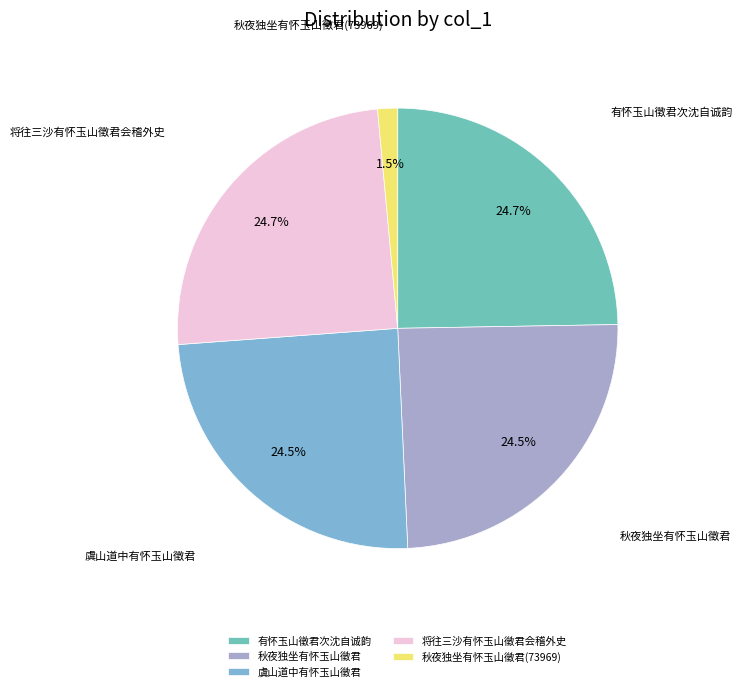

Approximately how many times larger is the value at 将往三沙有怀玉山徵君会稽外史 compared to 秋夜独坐有怀玉山徵君?

1.0